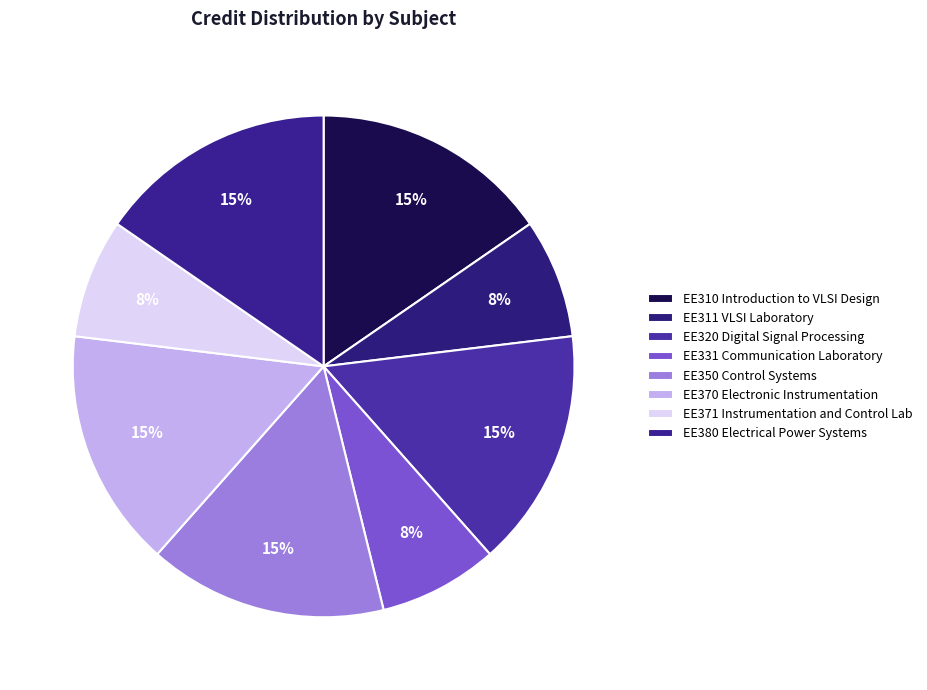

To the nearest percent, what is the difference between the largest and smallest slice percentages?

8%